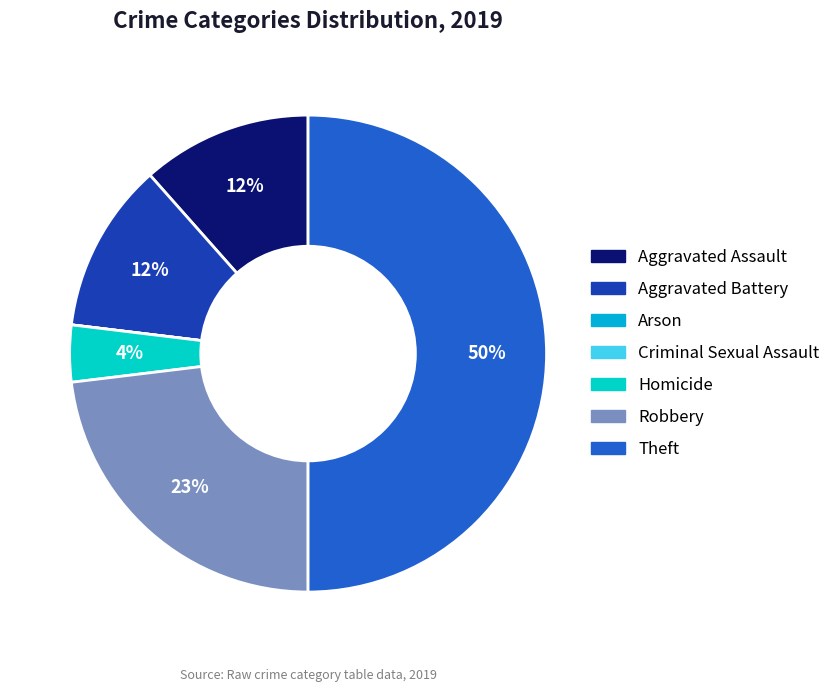

True or false: Aggravated Assault accounts for 12% of the total.

True